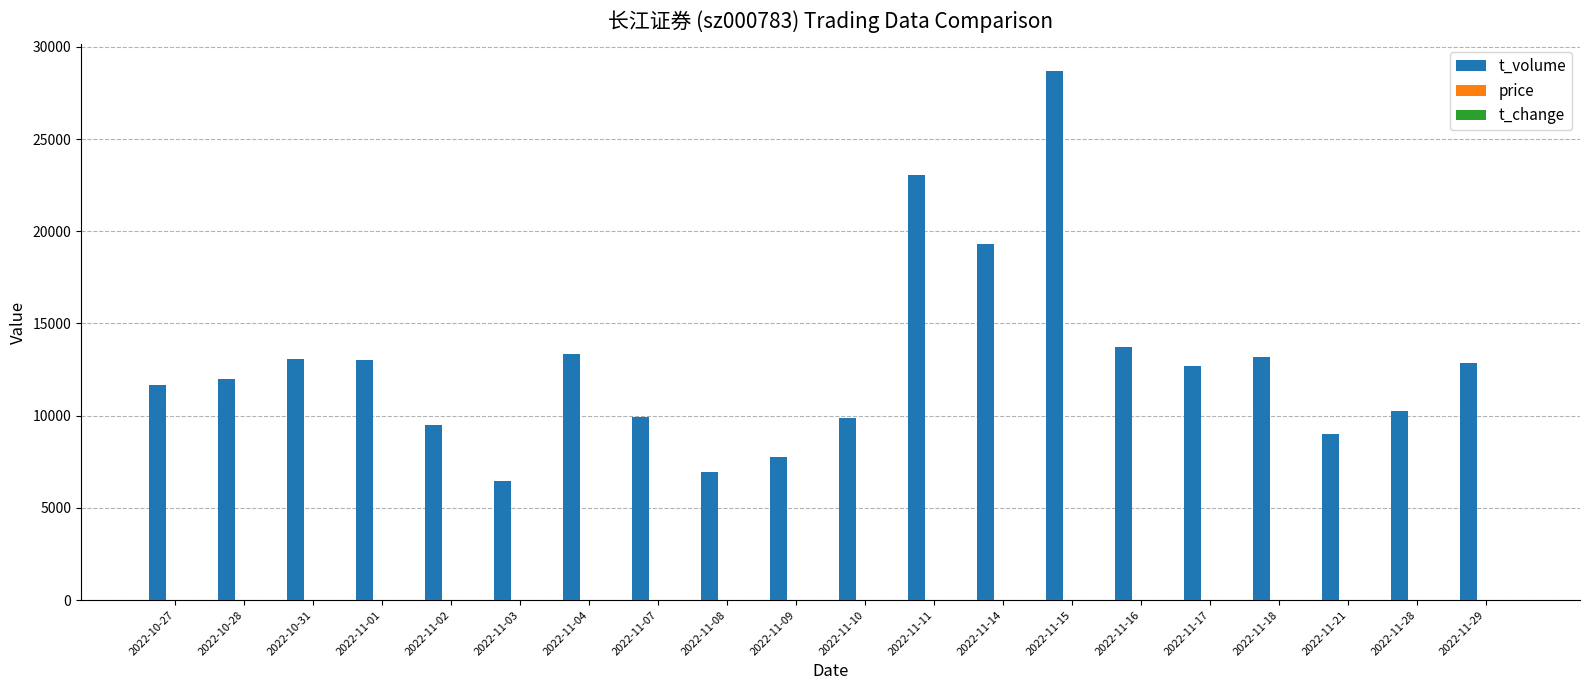

What is the sum of all t_volume values?

256436.0